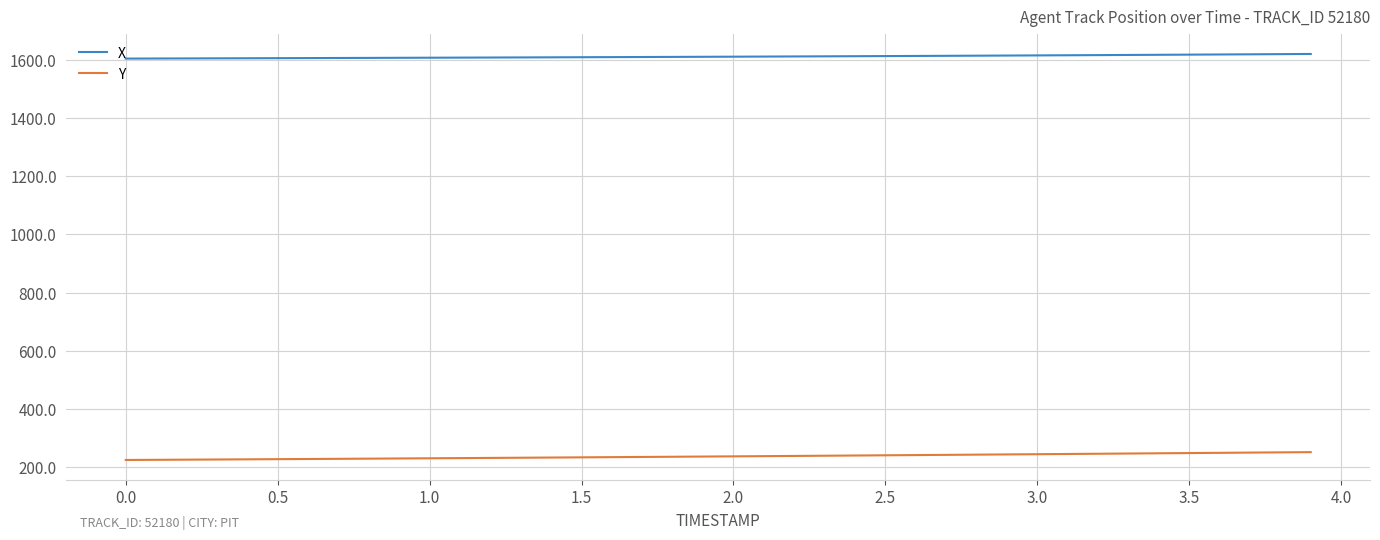

Which series has the widest spread of values?

Y